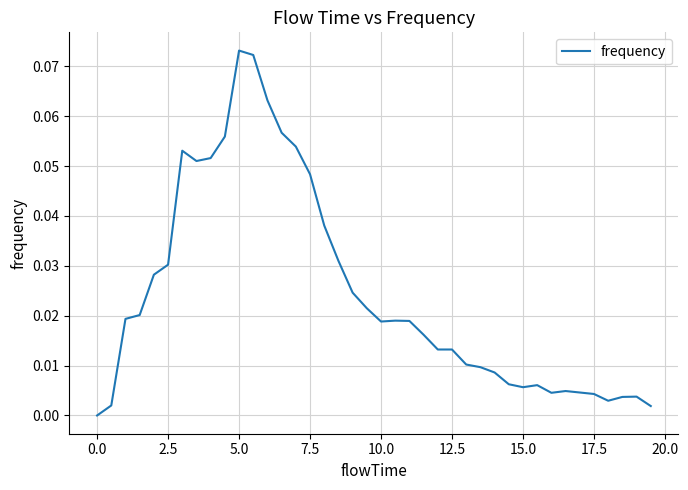

True or false: the data shows 0.0 at 0.0.

True